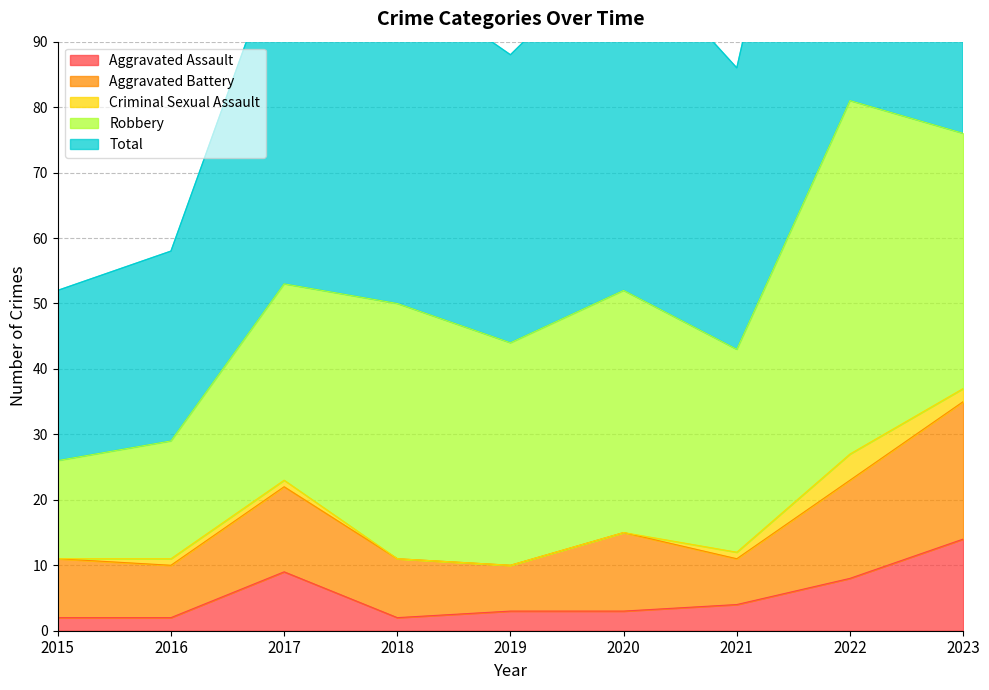

The value of Criminal Sexual Assault at 2021 is 1. True or false?

False